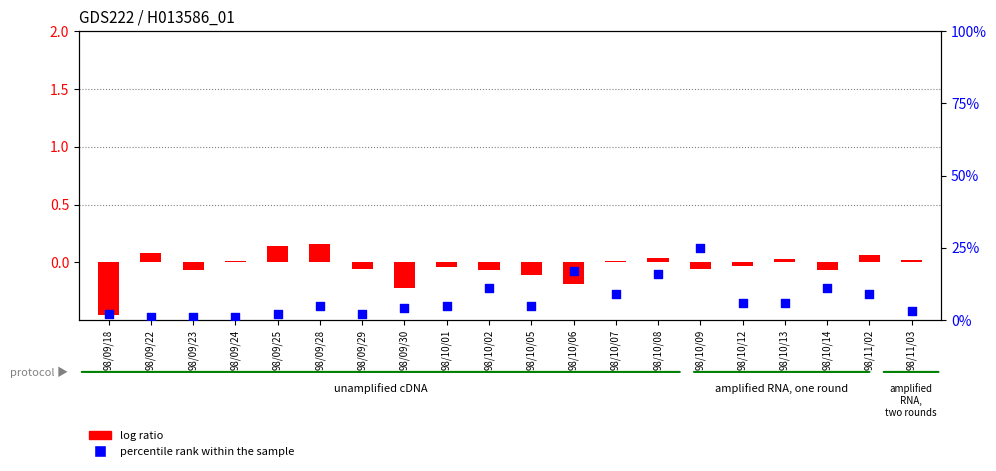

What are all the series names shown in the legend?

log ratio, percentile rank within the sample